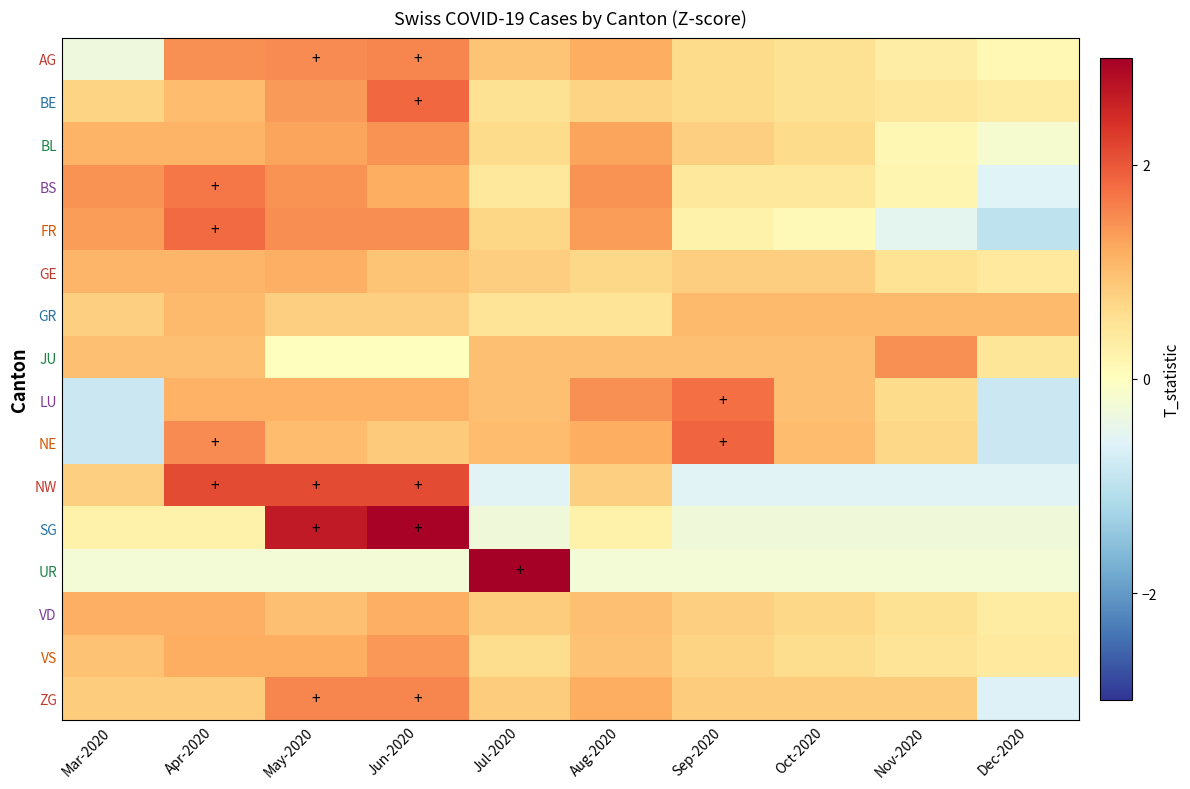

Rank the series by their maximum value, from lowest to highest.

GR, GE, VD, VS, BL, JU, AG, ZG, BS, LU, FR, BE, NE, NW, SG, UR